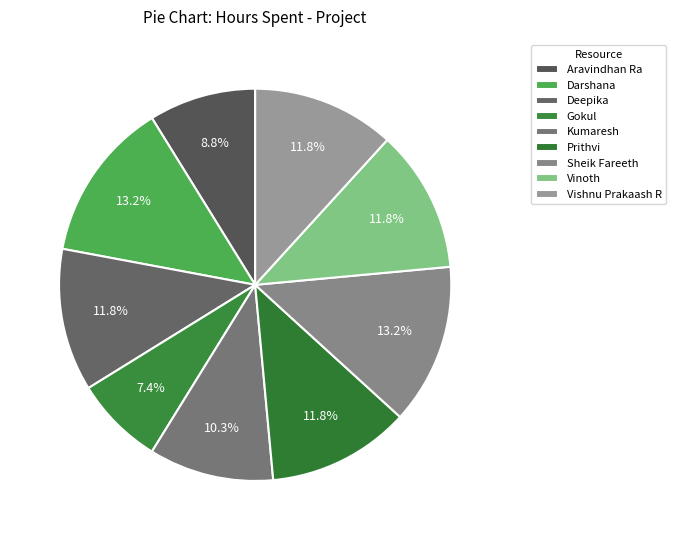

To the nearest percent, what is the average slice percentage?

11%